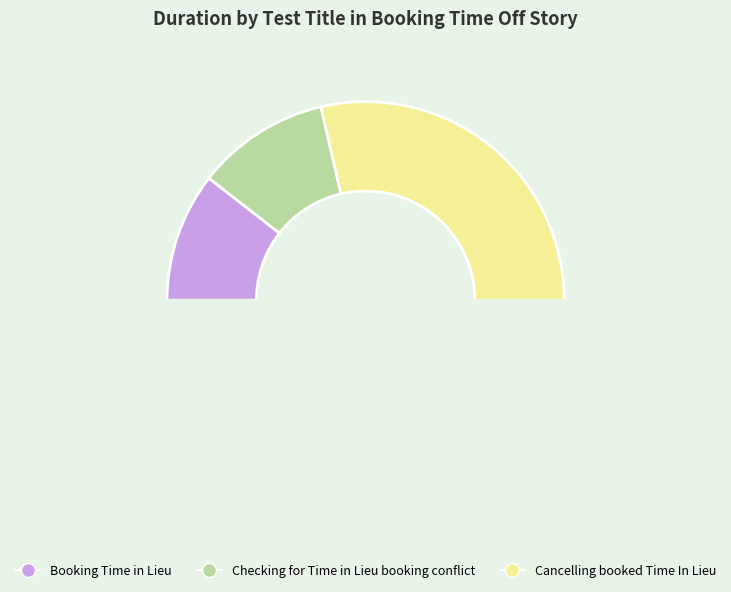

How many segments does this pie chart have?

4